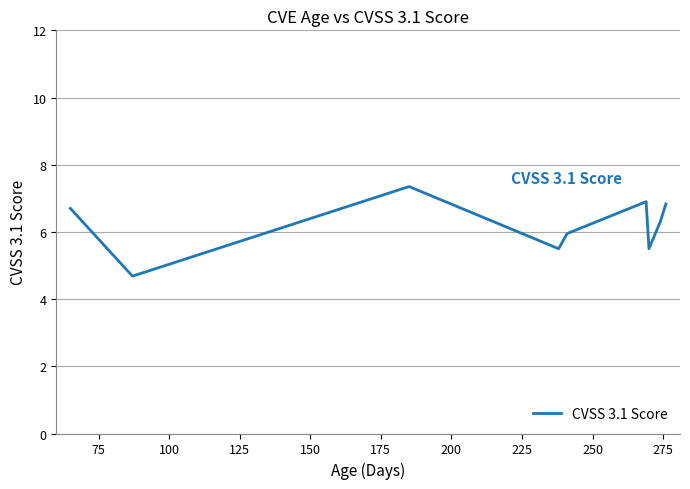

What is the maximum value shown in the chart?

7.4